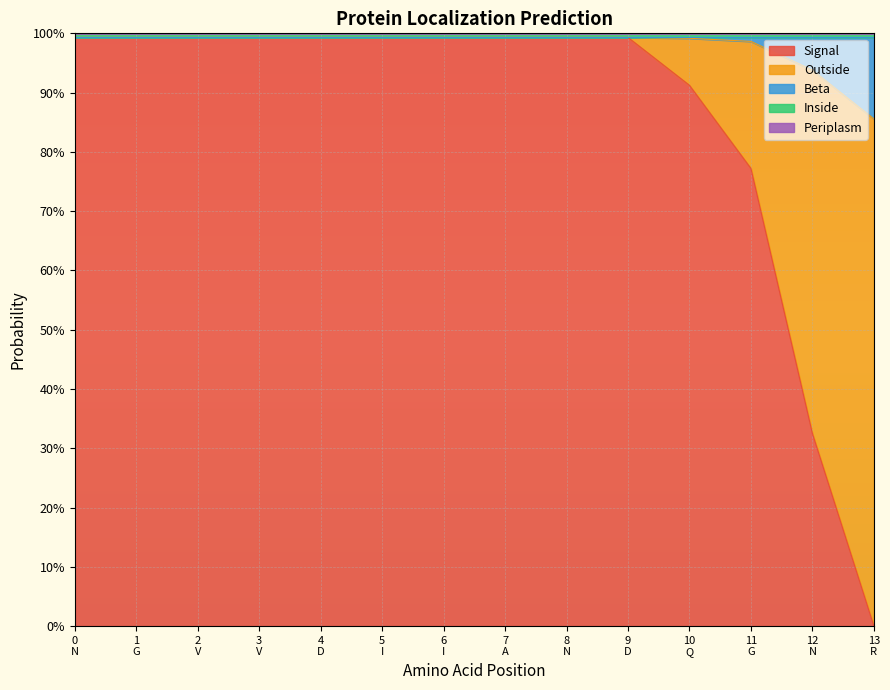

What is the spread (max minus min) of values at I?

1.0